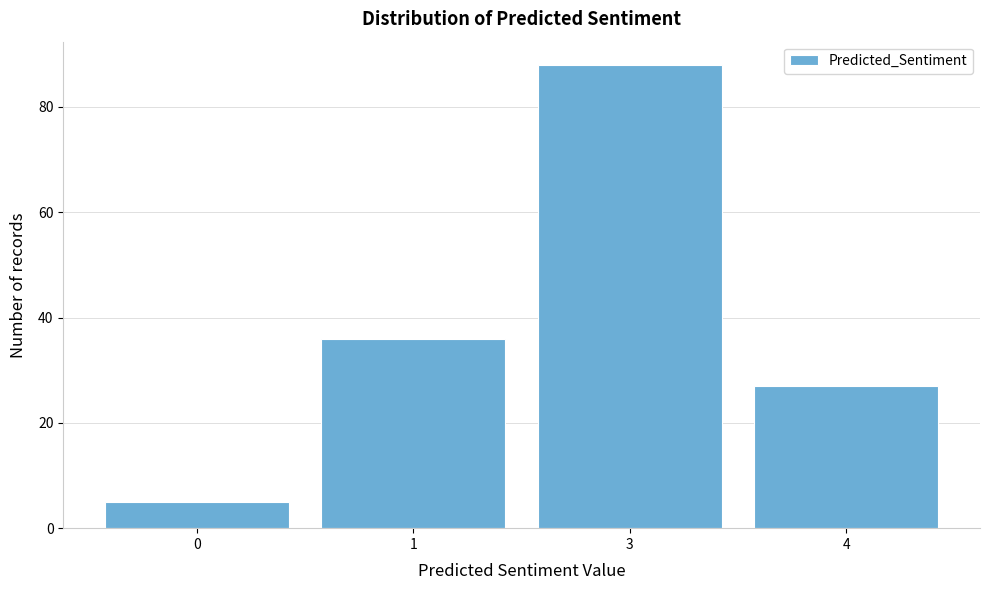

Reading left to right, transcribe all the data shown in this chart.

0=5	1=36	3=88	4=27